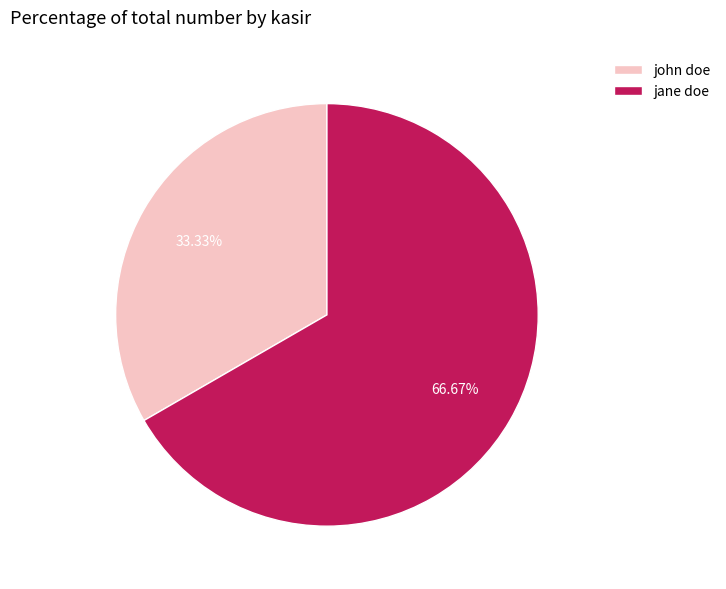

Which category accounts for the majority?

jane doe